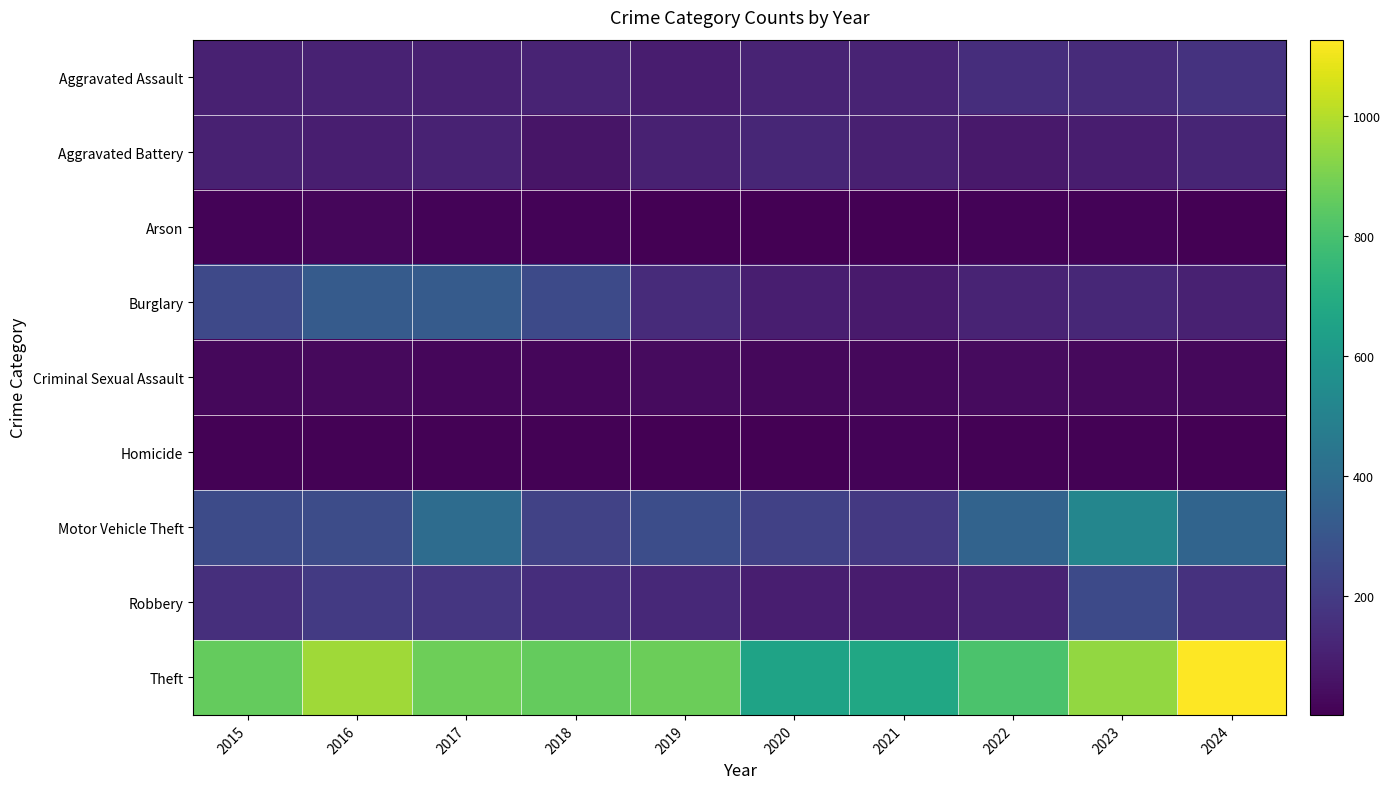

What is the minimum value shown in the chart?

2